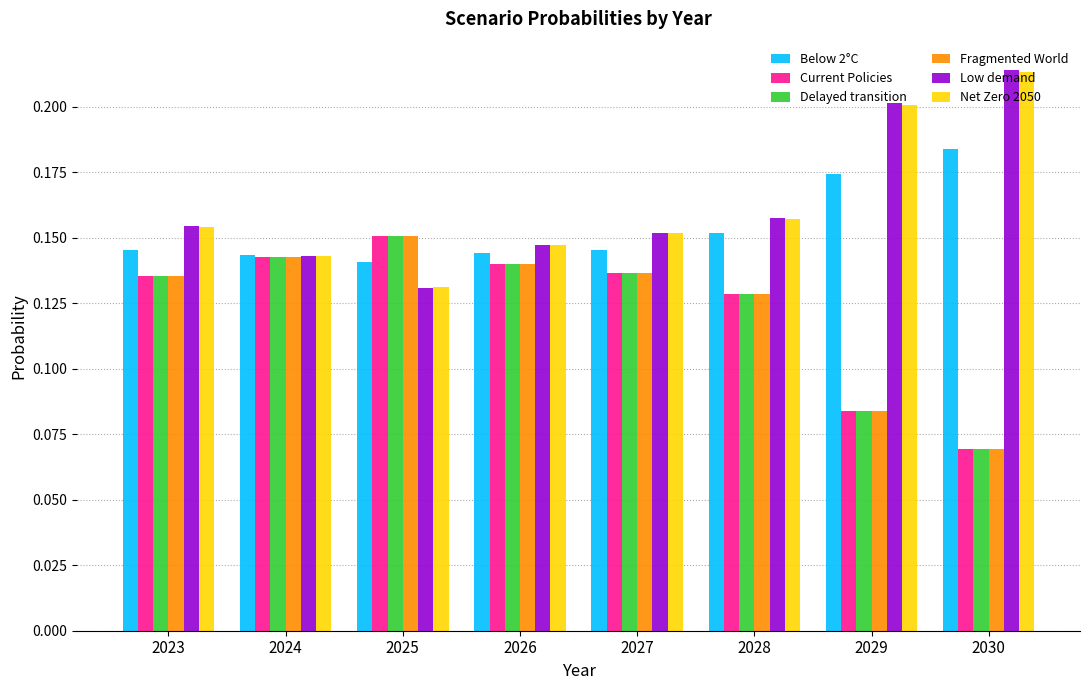

What are all the series names shown in the legend?

Below 2°C, Current Policies, Delayed transition, Fragmented World, Low demand, Net Zero 2050